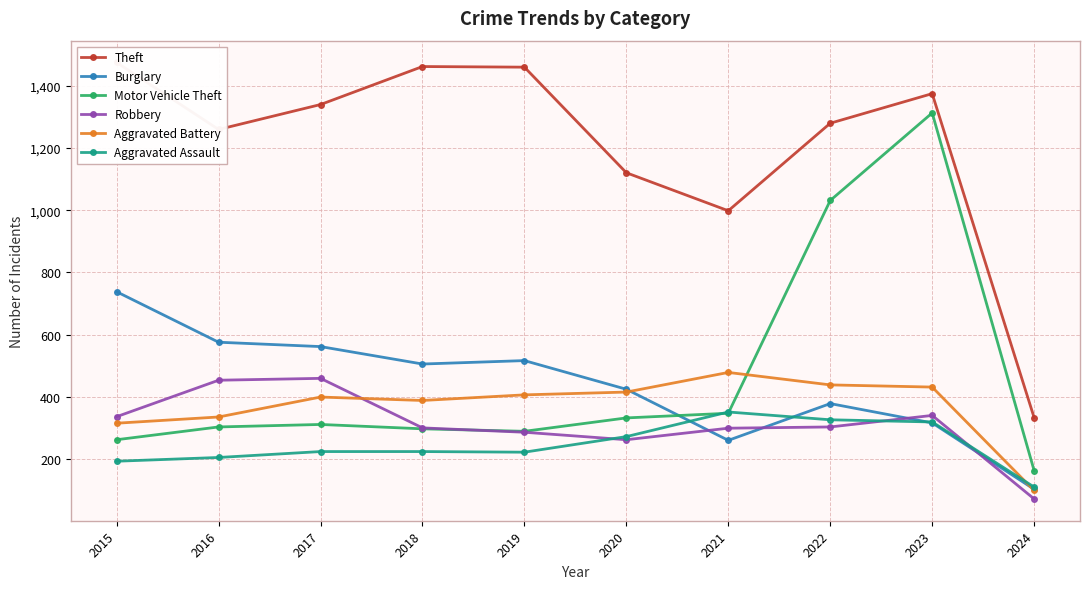

What is the approximate value of Theft at 2021?

998